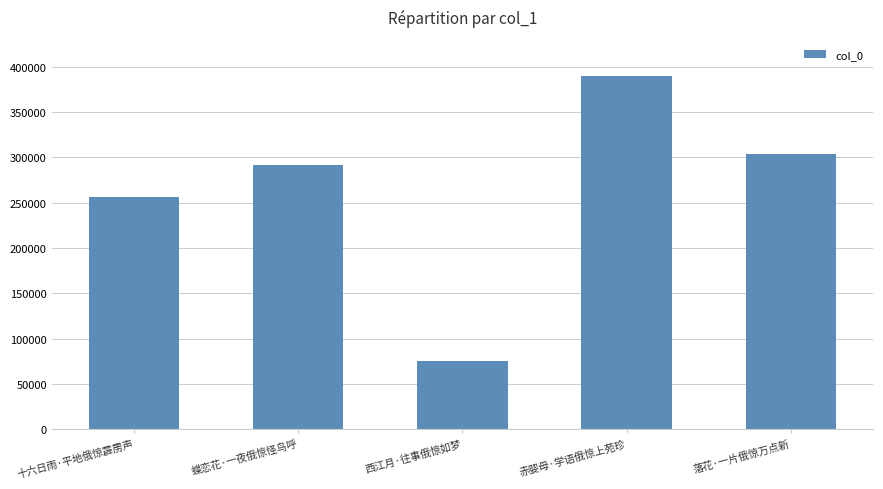

How many series are shown in this chart?

1